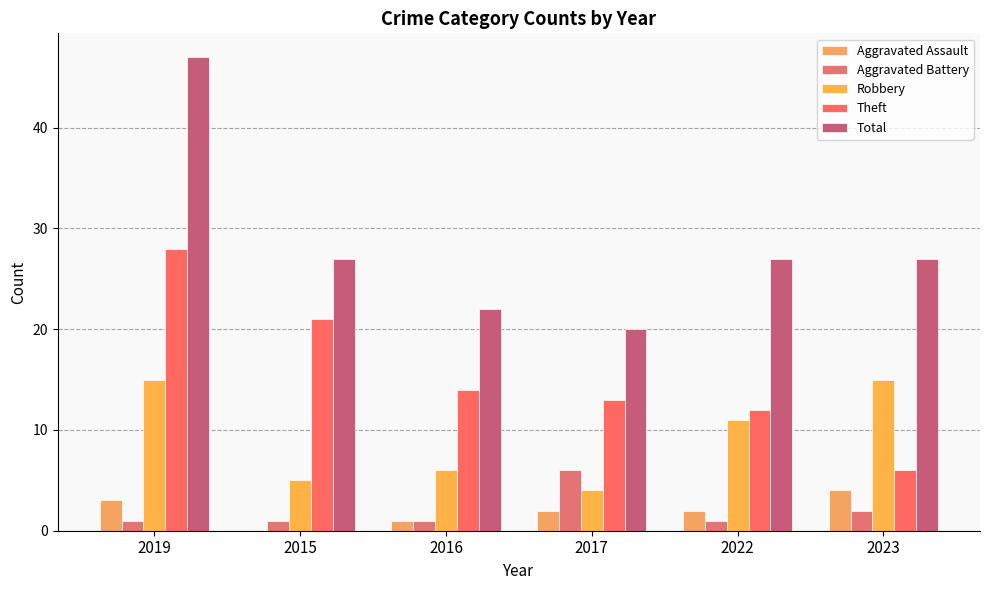

True or false: Aggravated Battery has a value of 0 at 2016.

False